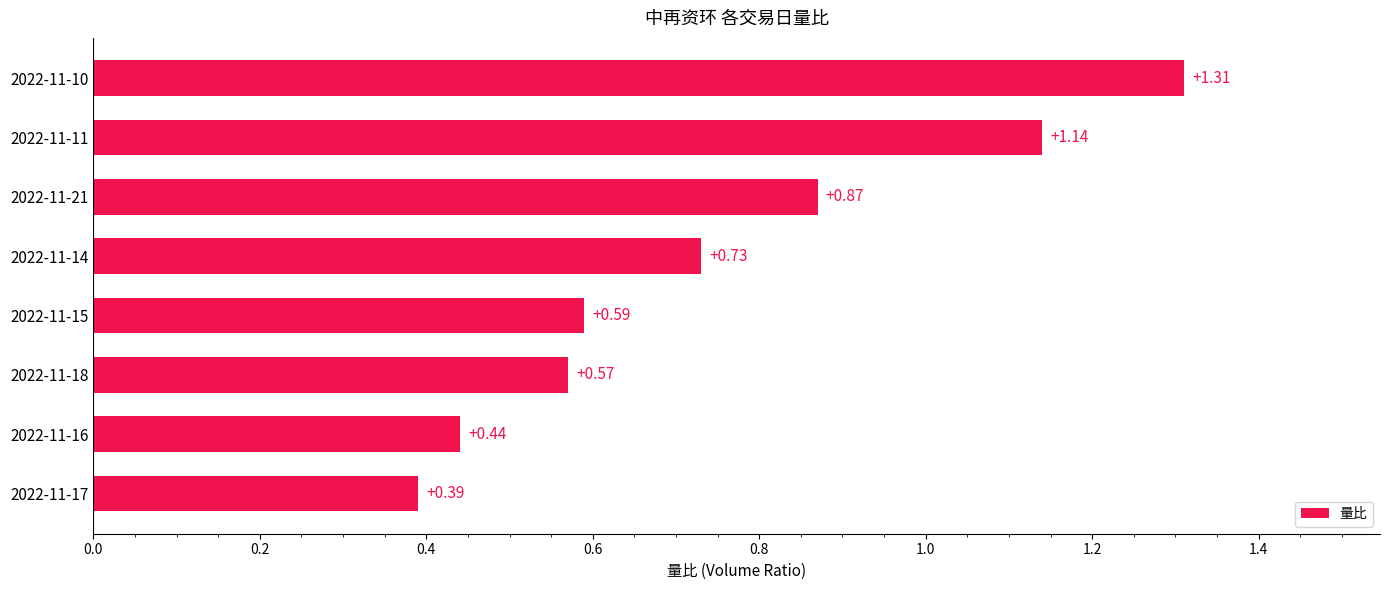

List the labels in order of value, smallest first.

2022-11-17, 2022-11-16, 2022-11-18, 2022-11-15, 2022-11-14, 2022-11-21, 2022-11-11, 2022-11-10